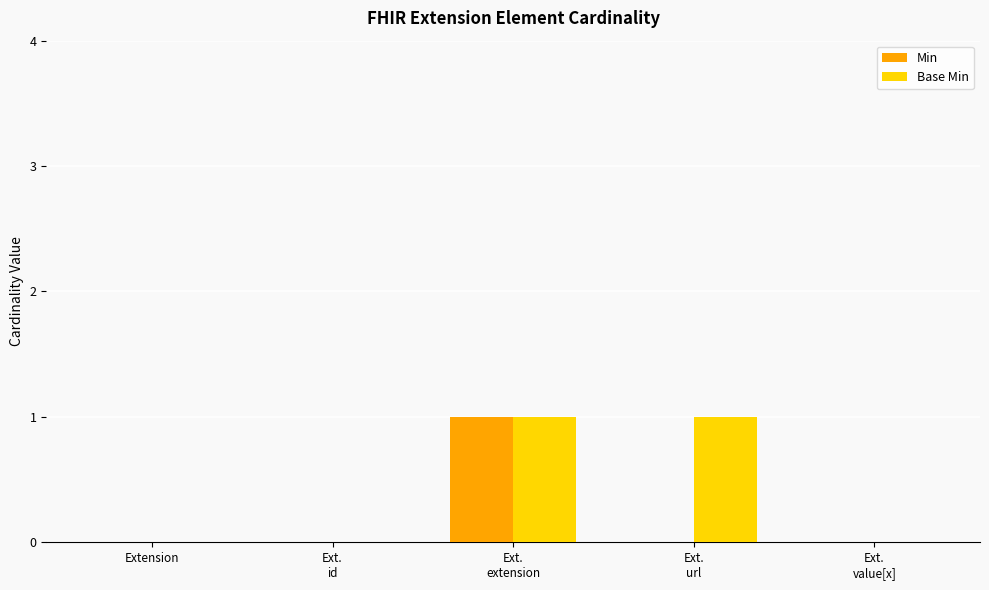

The value of Min at Extension is 0. True or false?

True